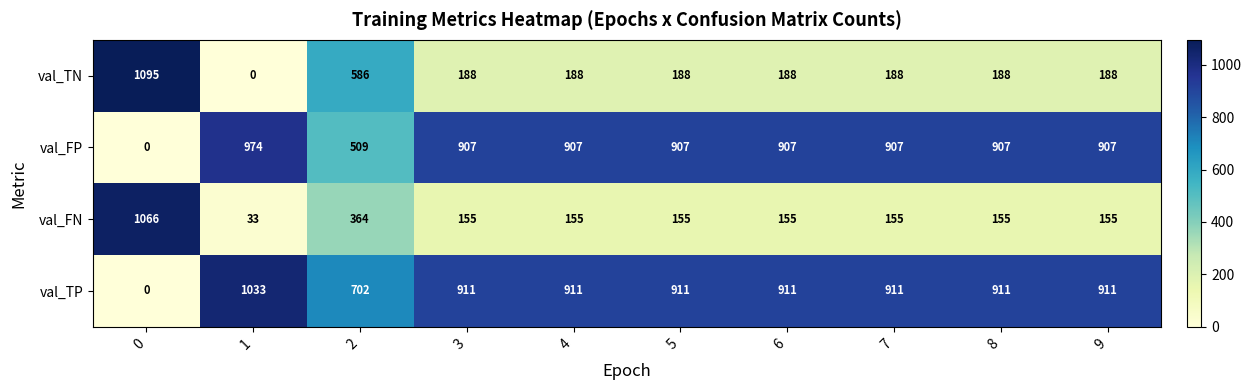

True or false: val_TP has a value of 446 at 2.

False